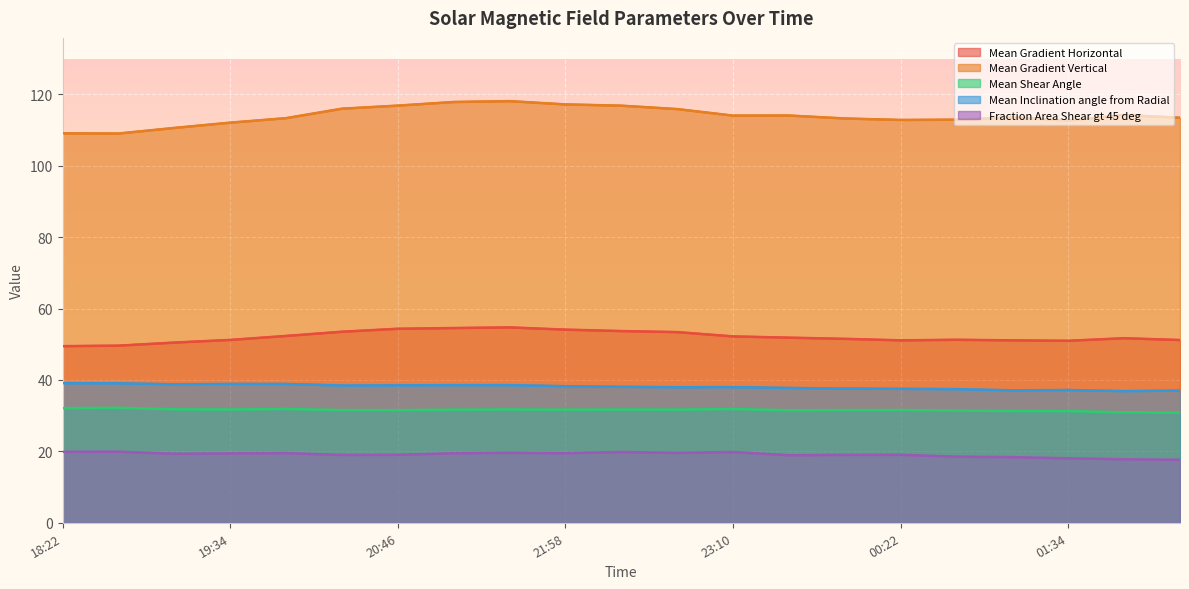

The Mean Gradient Vertical series shows 51.2 at 19:58. True or false?

False